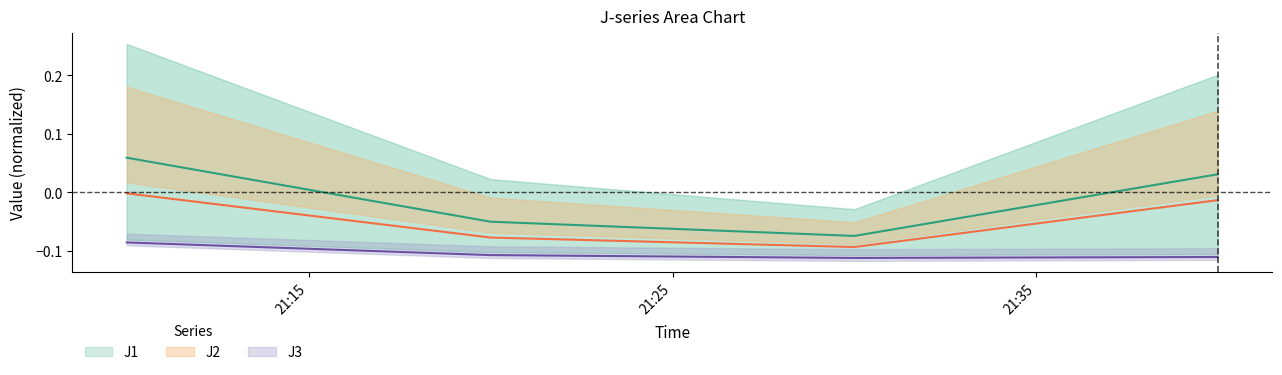

At 2022-08-08 21:10:00, list the series in order from largest to smallest.

J1, J2, J3